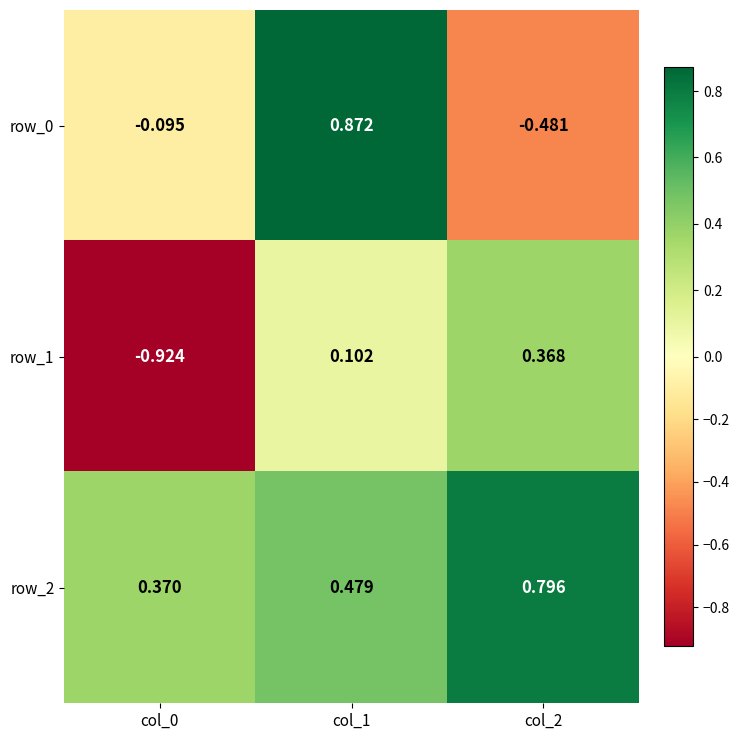

What is the difference between the maximum and second lowest values in the row_2 series?

0.3